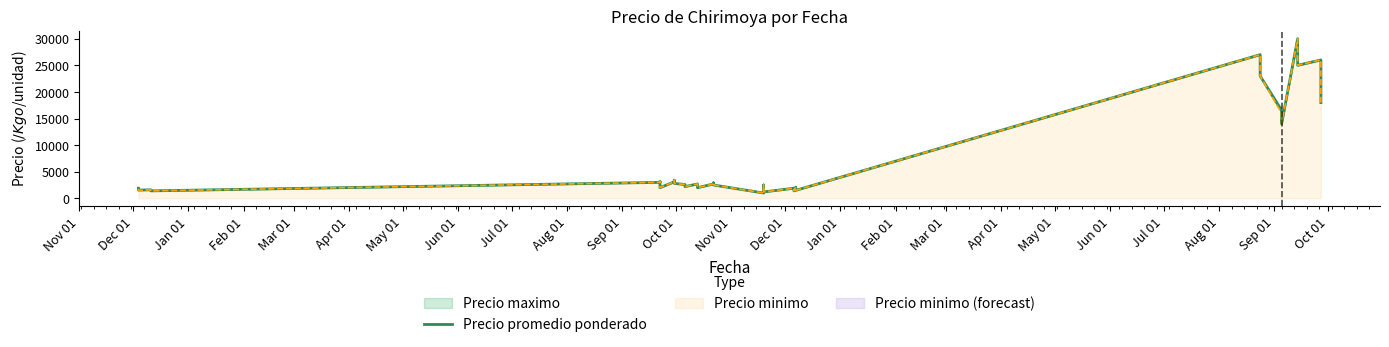

What is the value of the 9th point from the left?

3100